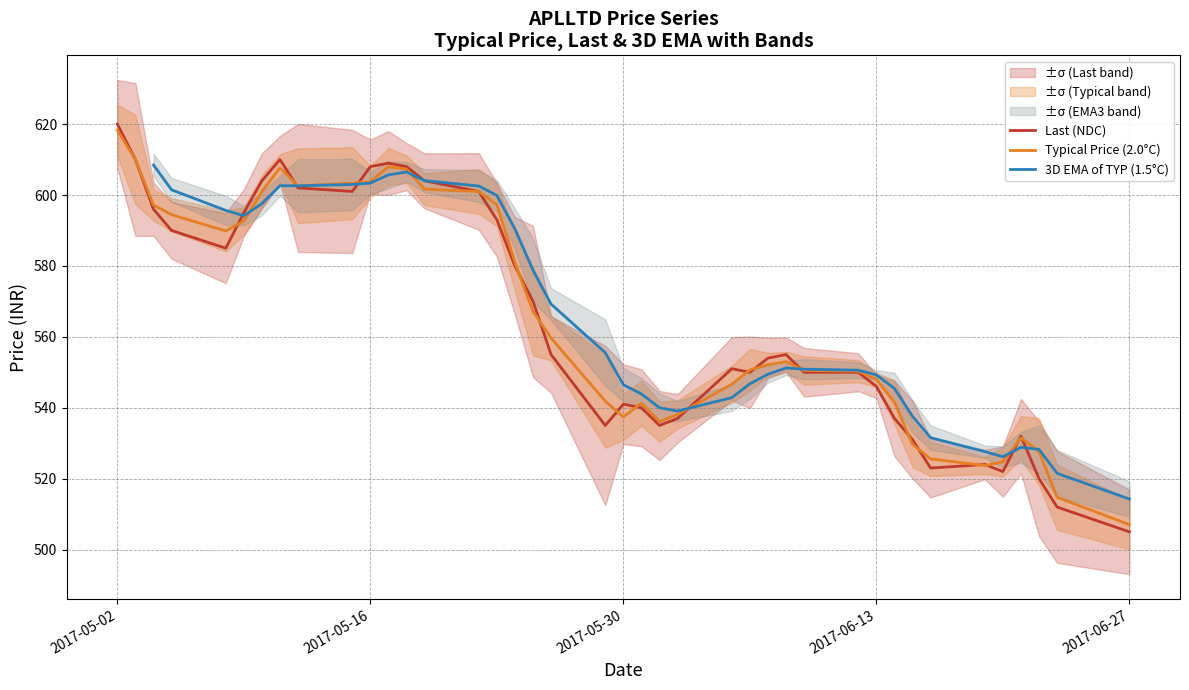

Which category has the lowest value in the Last (NDC) series?

2017-06-27